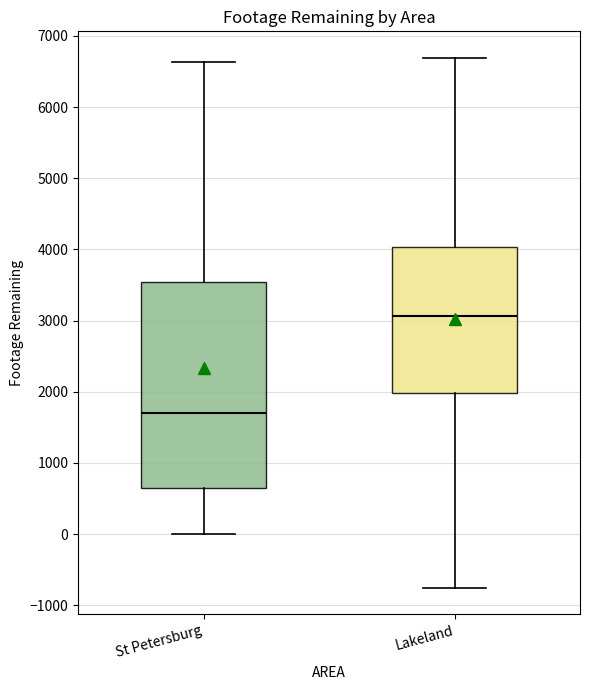

Which box is the tallest, from its lower edge to its upper edge?

St Petersburg